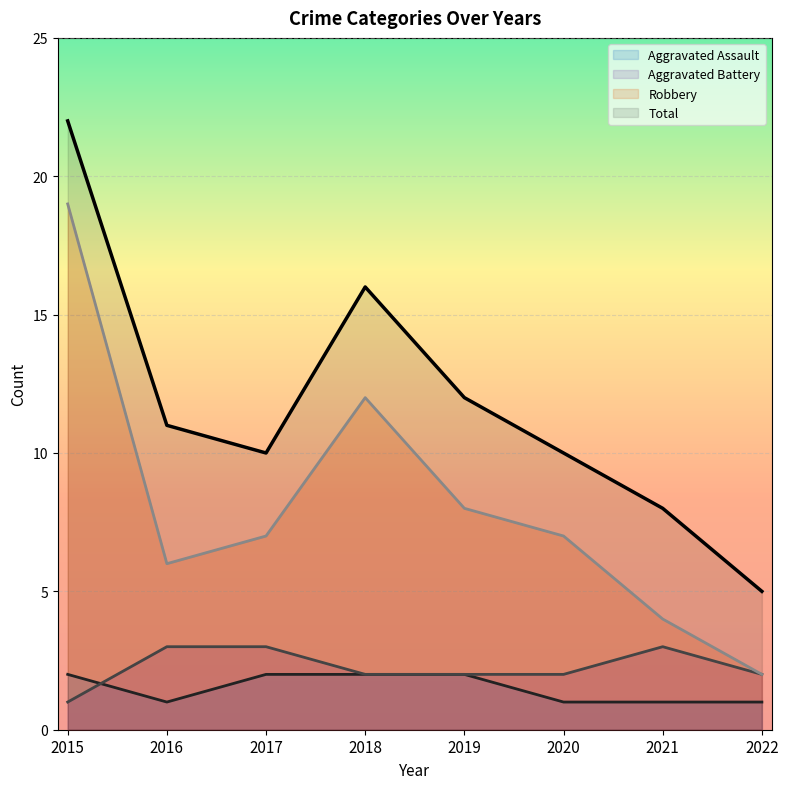

What is the total value across all series at 2015?

44